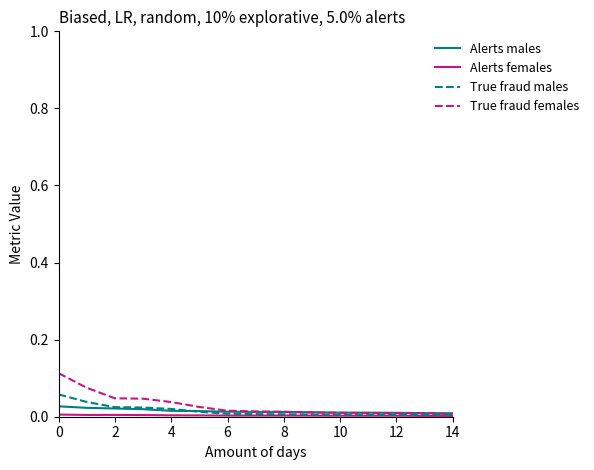

How many lines are shown in the chart?

4